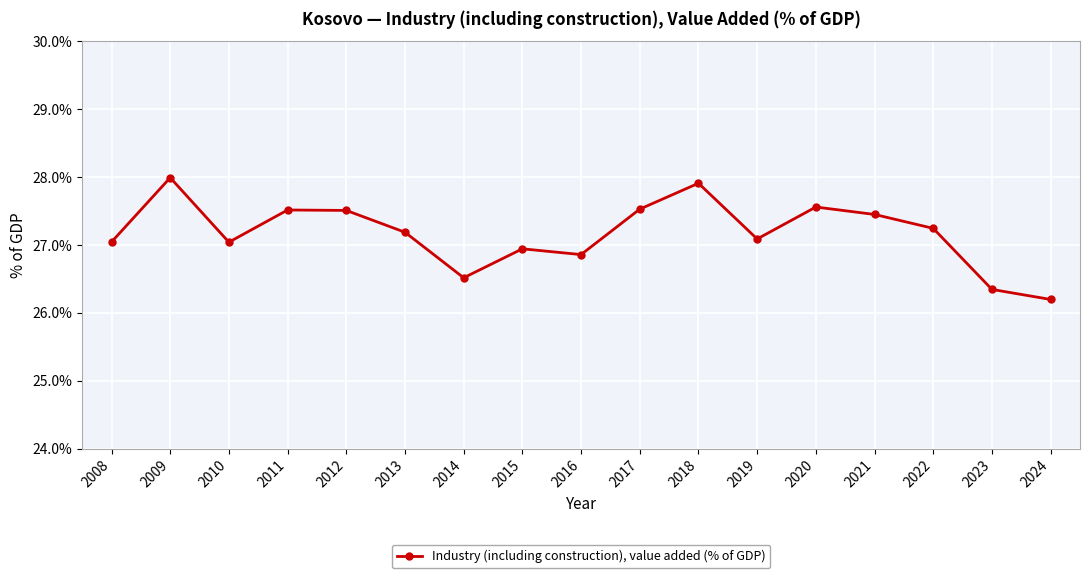

The chart shows a value of 27.0 at 2010. True or false?

True